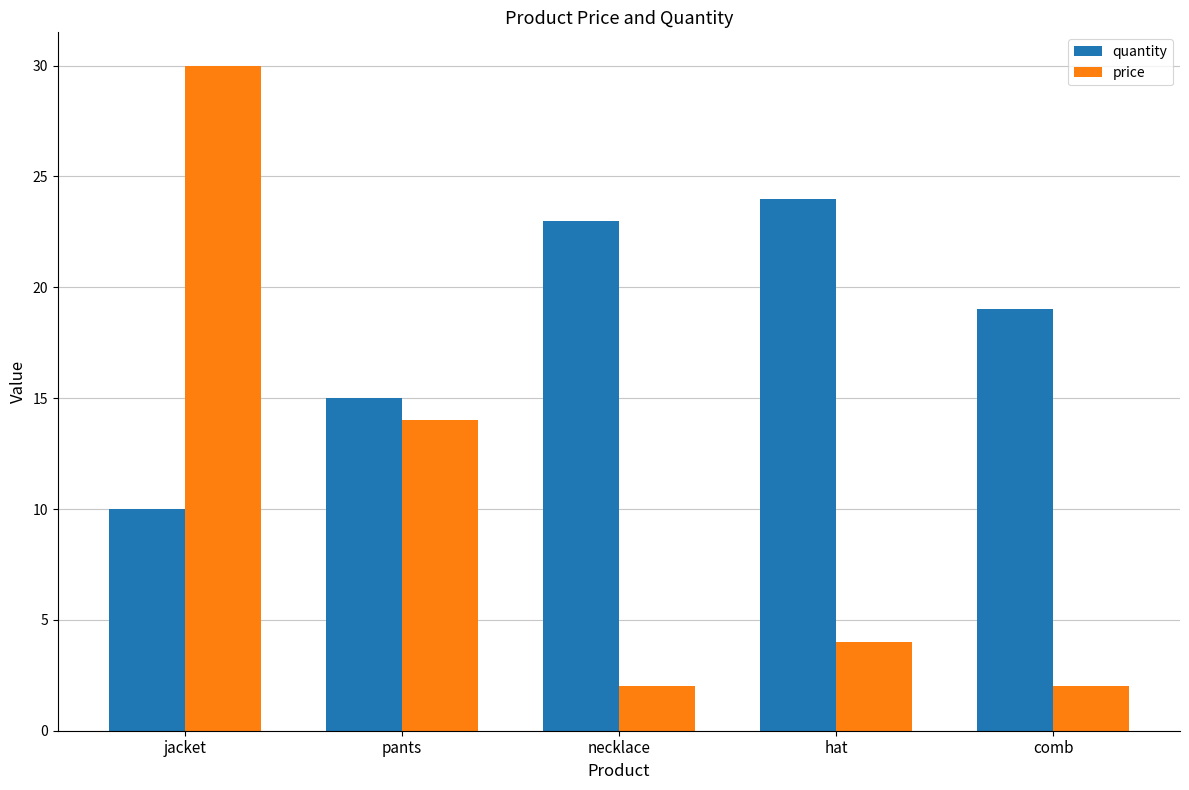

What is the sum of the quantity values at hat and necklace?

47